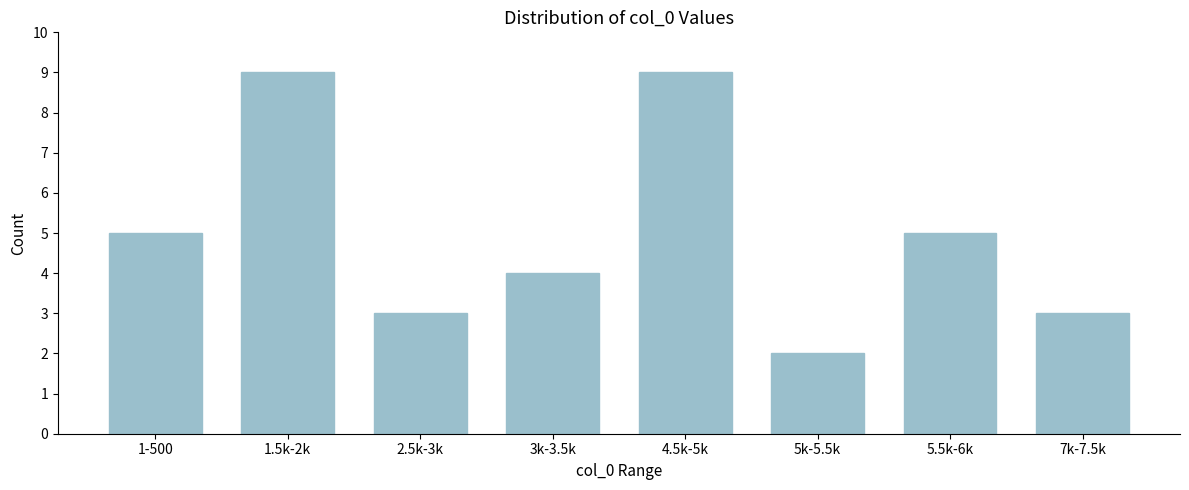

Reading right to left, extract all data points from this chart.

3	5	2	9	4	3	9	5